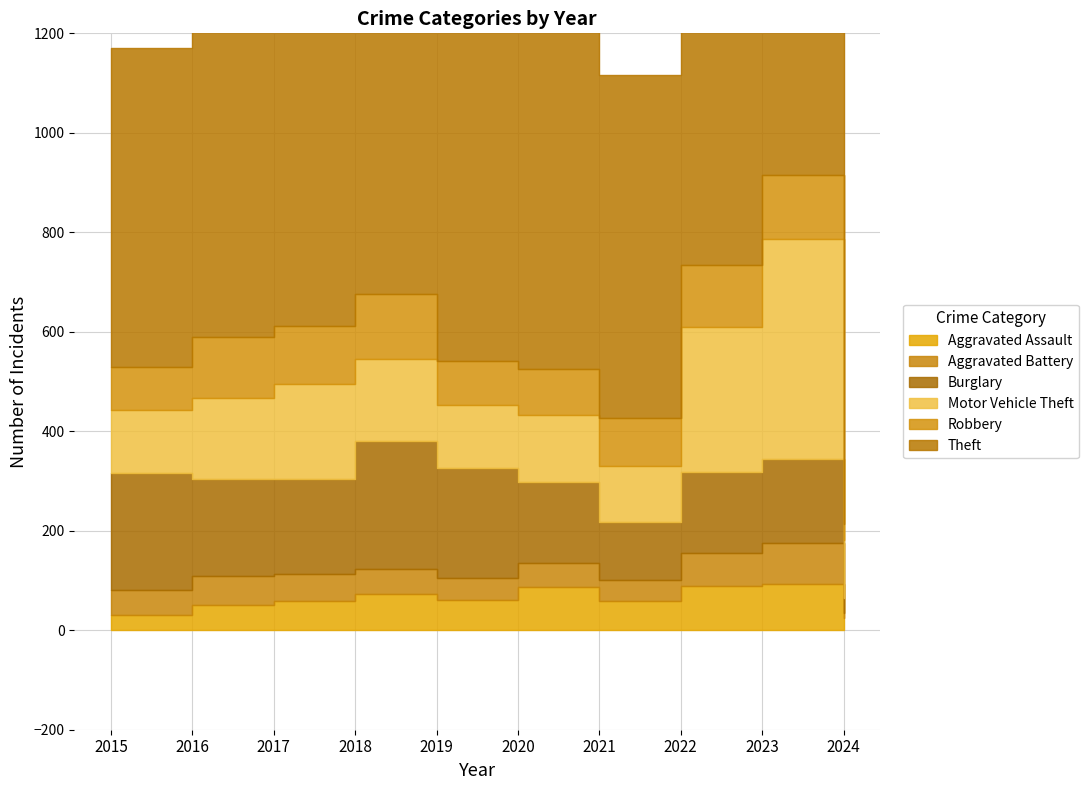

The Burglary series shows 108 at 2022. True or false?

False